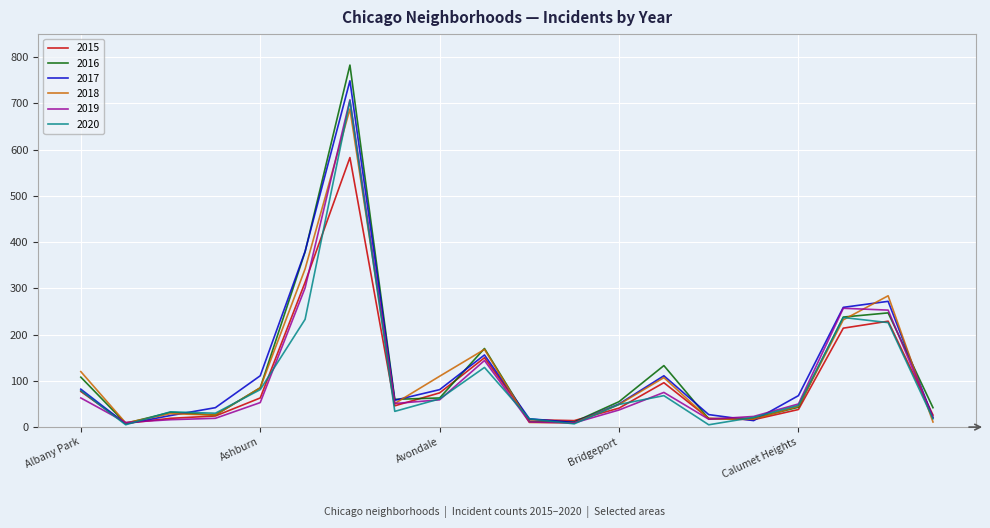

What is the average value of the 2017 series?

127